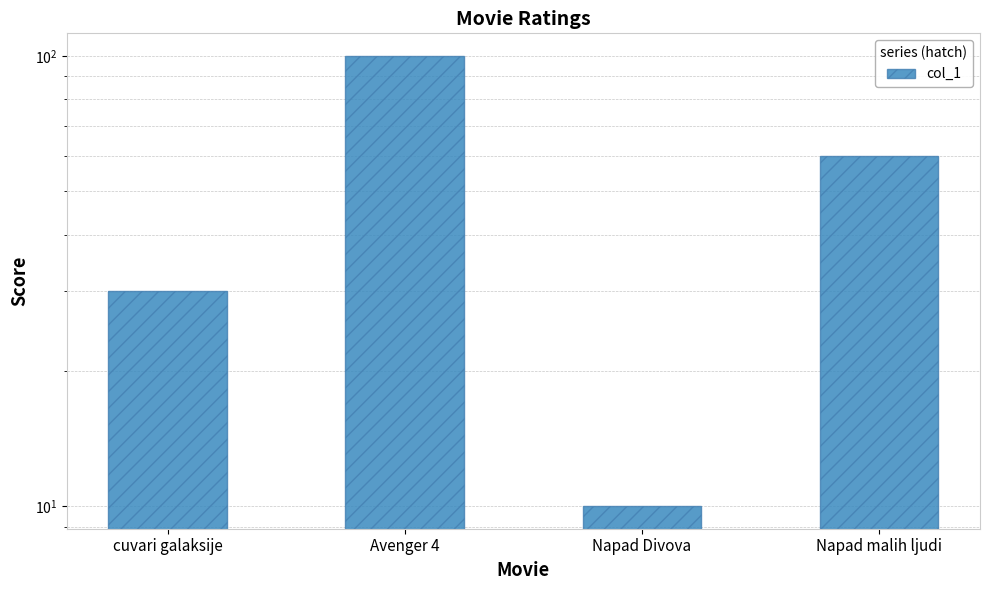

Are the bars grouped side by side (vs. stacked)?

No